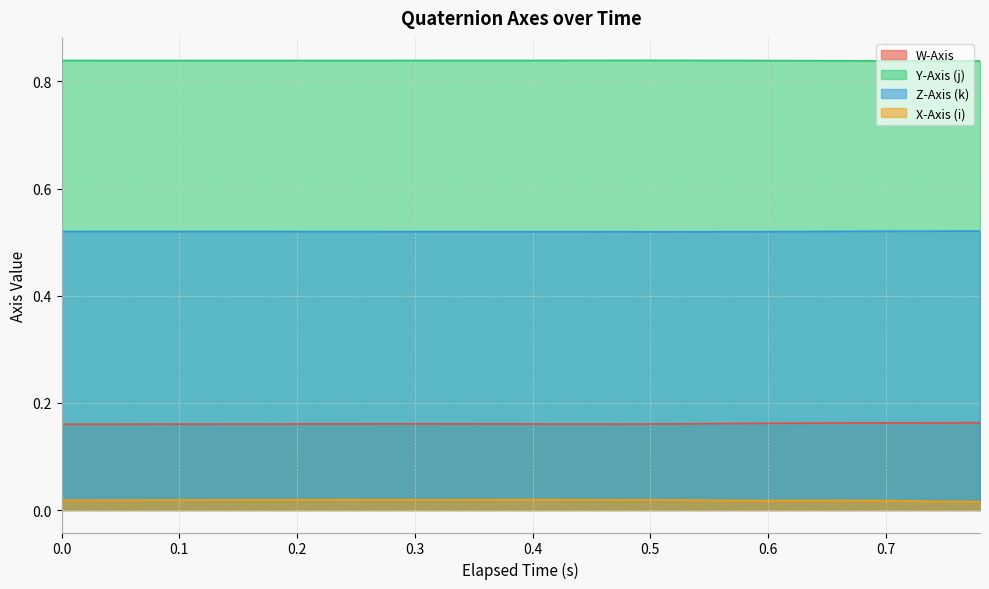

Between 0.72 and 0.765, which is larger?

0.765